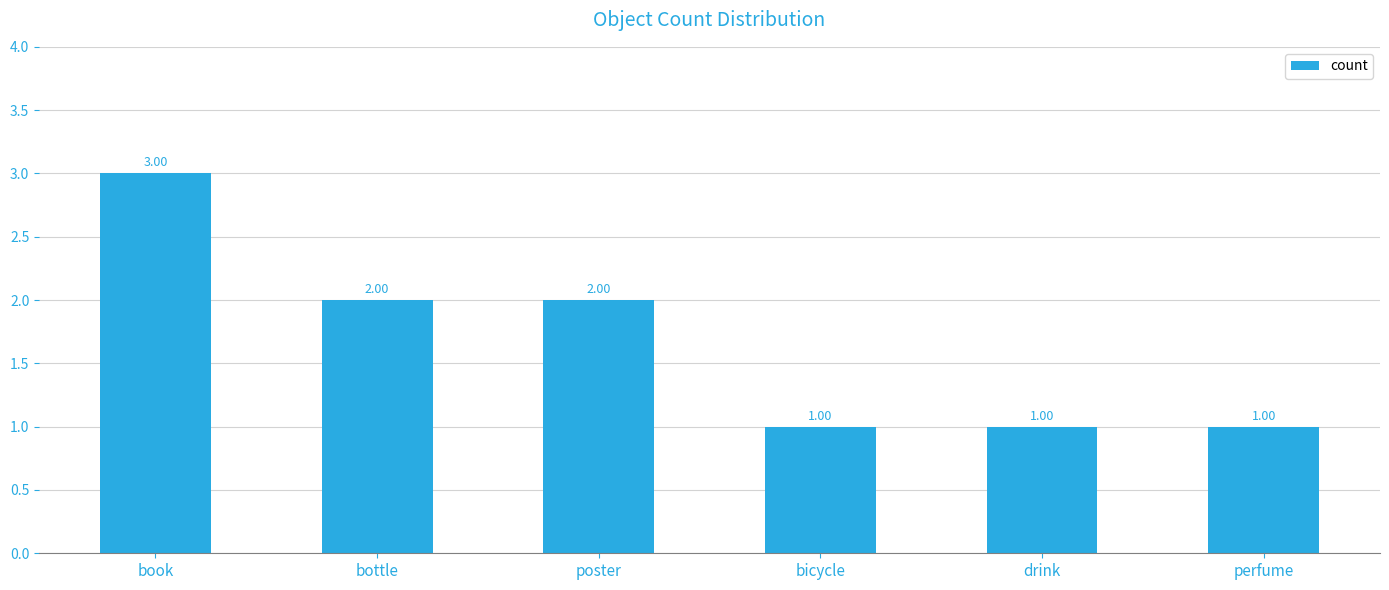

Count the number of categories in the chart.

6